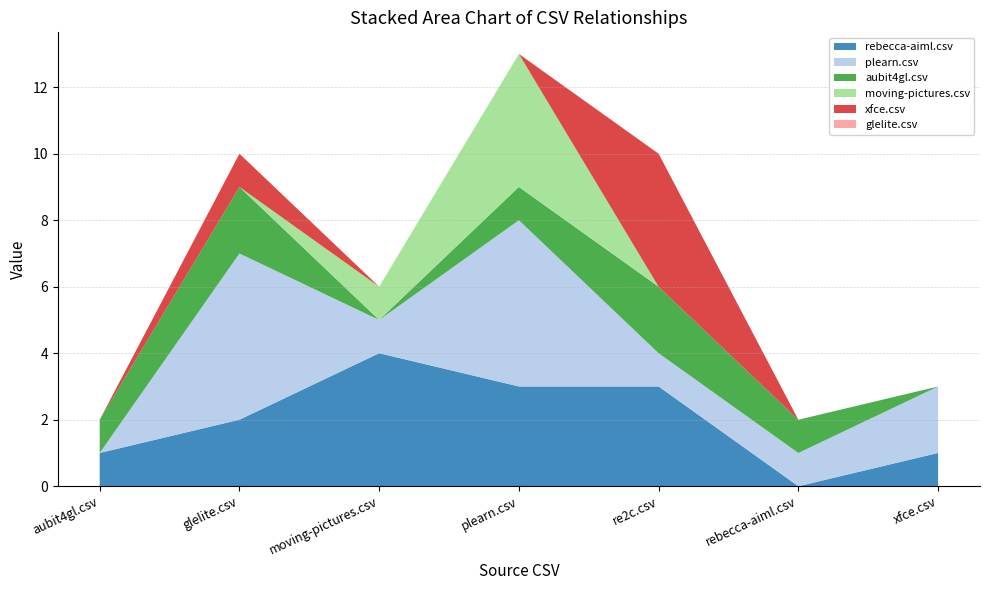

Reading left to right, list all the values displayed in this chart.

rebecca-aiml.csv: 1	2	4	3	3	0	1
plearn.csv: 0	5	1	5	1	1	2
aubit4gl.csv: 1	2	0	1	2	1	0
moving-pictures.csv: 0	0	1	4	0	0	0
xfce.csv: 0	1	0	0	4	0	0
glelite.csv: 0	0	0	0	0	0	0